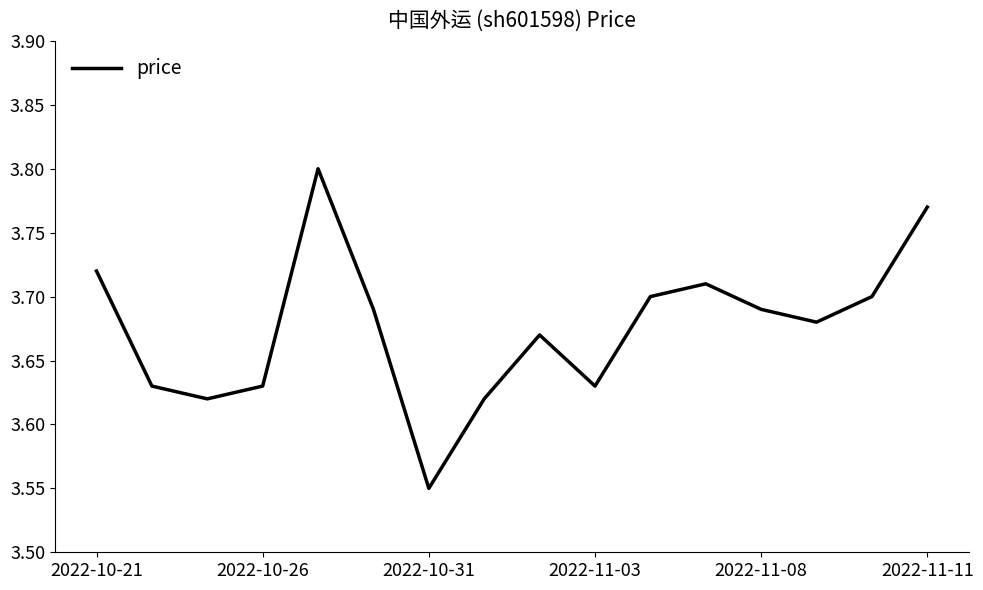

What is the average value?

3.7